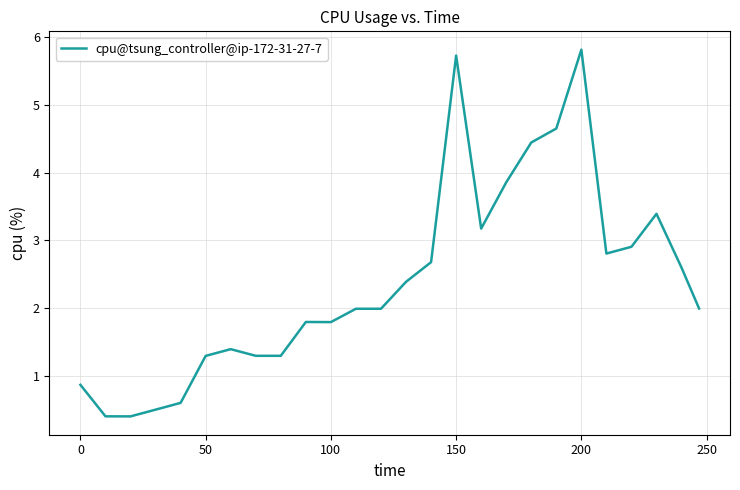

What is the greatest value displayed?

5.8